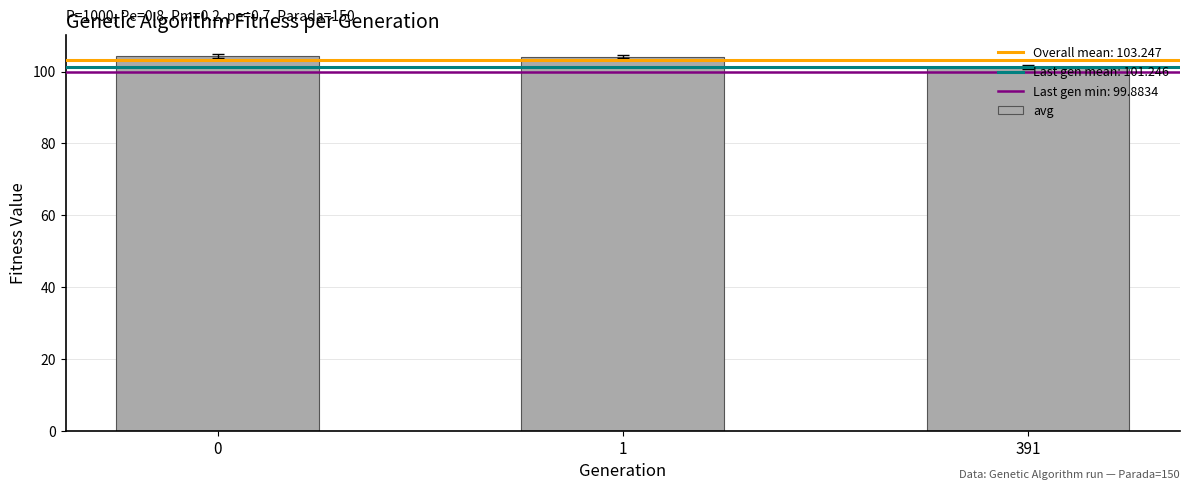

What is the sum of the values at 391 and 0?

205.6